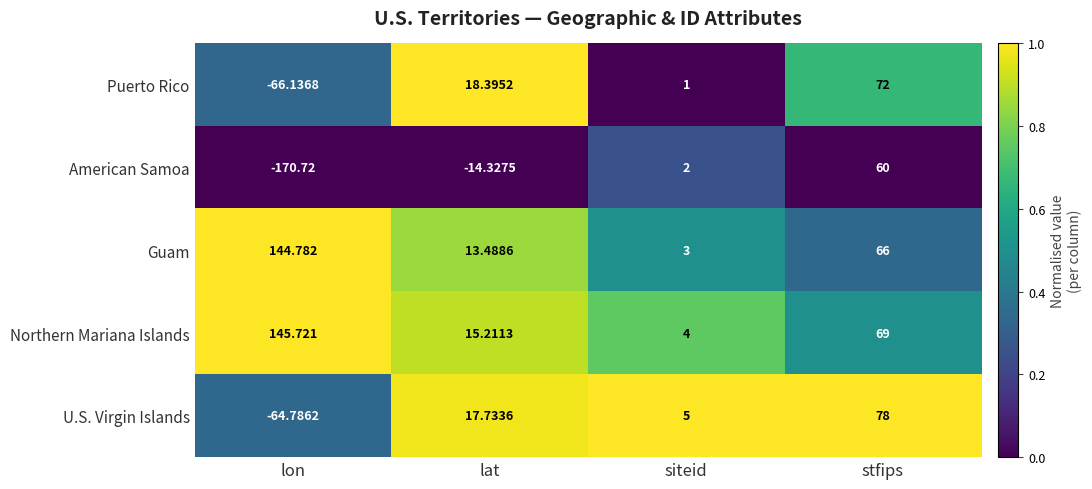

At which category is the sum across all series the highest?

stfips